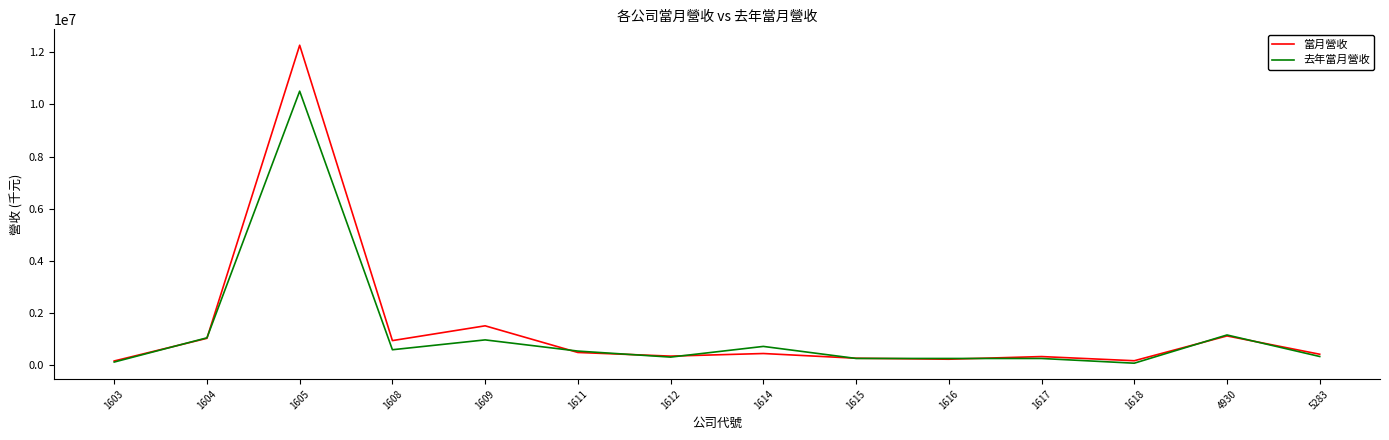

Which series has the widest spread of values?

當月營收